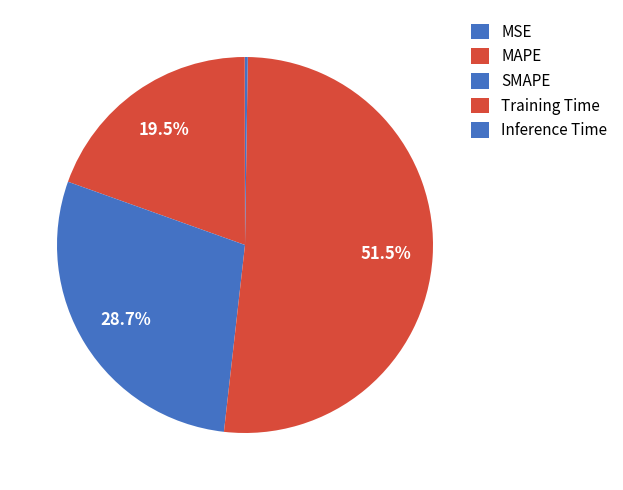

What is the largest slice in the pie chart?

Training Time